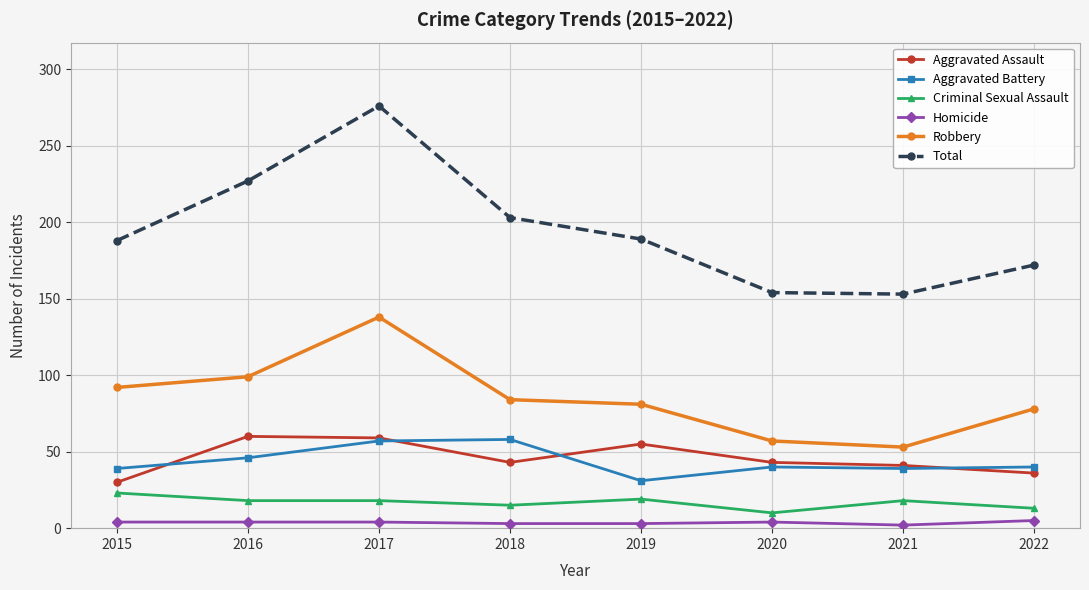

True or false: Total has more than 0 points higher than both neighbors.

True